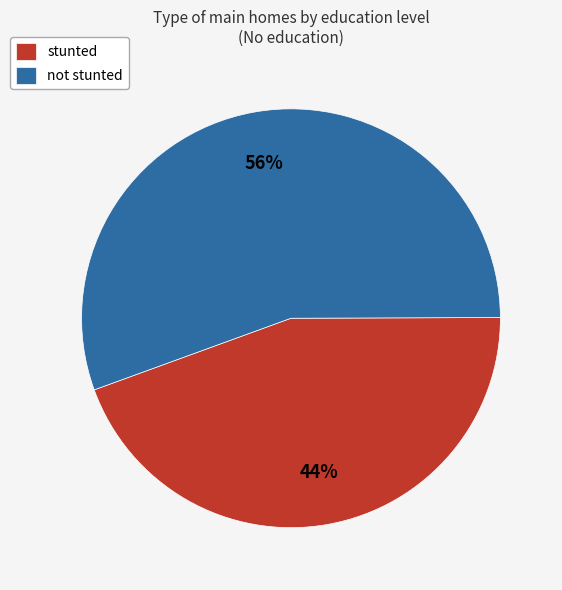

To the nearest percent, what is the average slice percentage?

50%